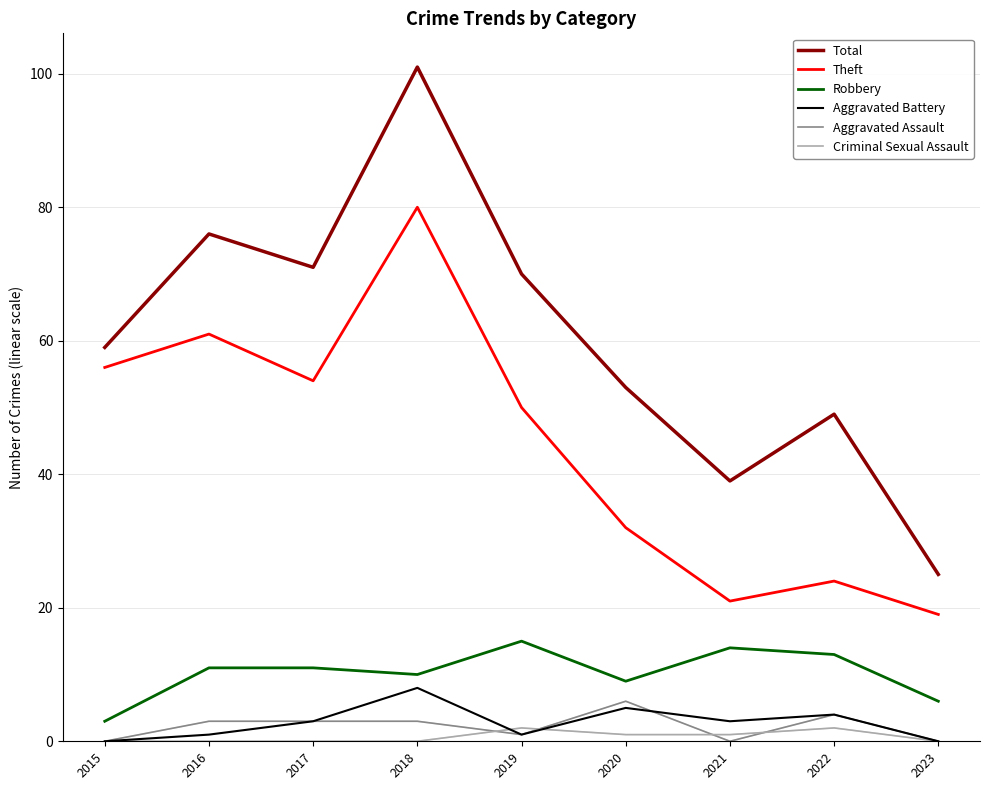

What is the maximum value shown in the chart?

101